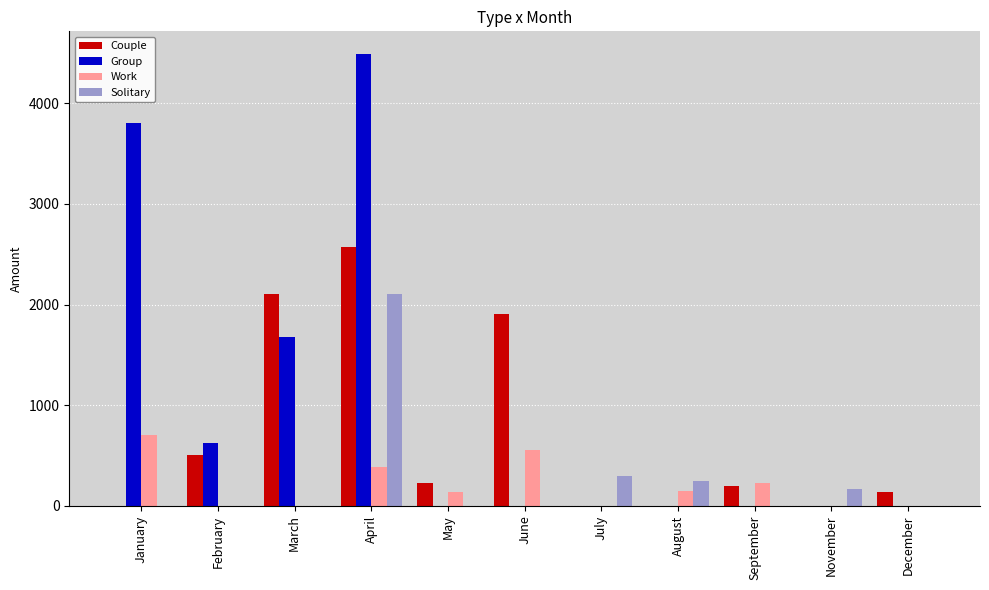

Is the value of Group at May greater than the value of Work at May?

No